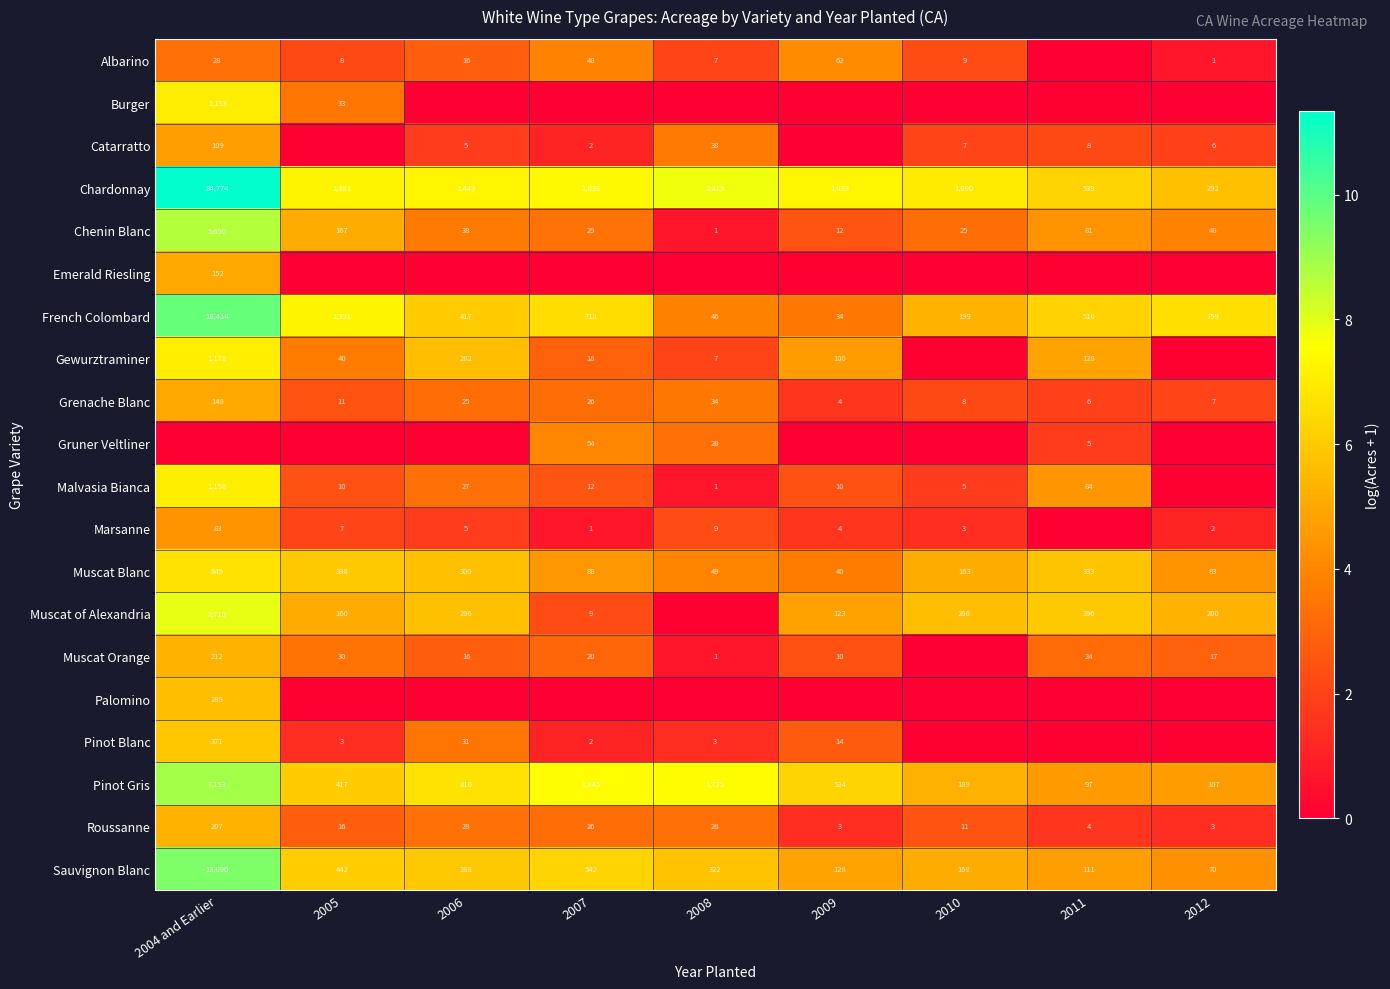

What is the difference between the Pinot Gris values at 2008 and 2010?

1536